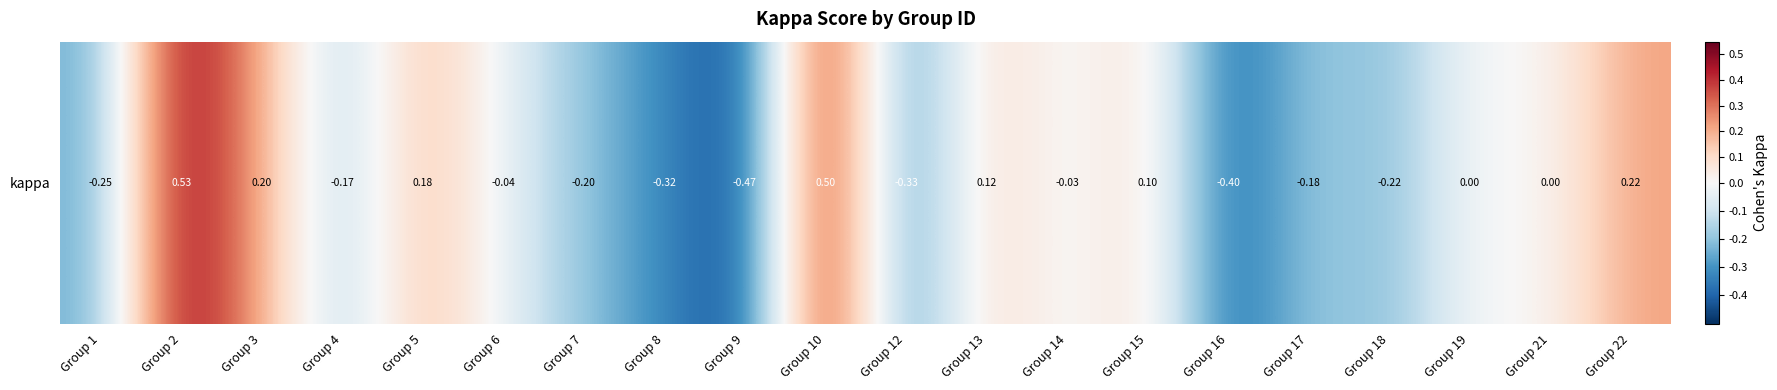

What is the maximum value shown in the chart?

0.5